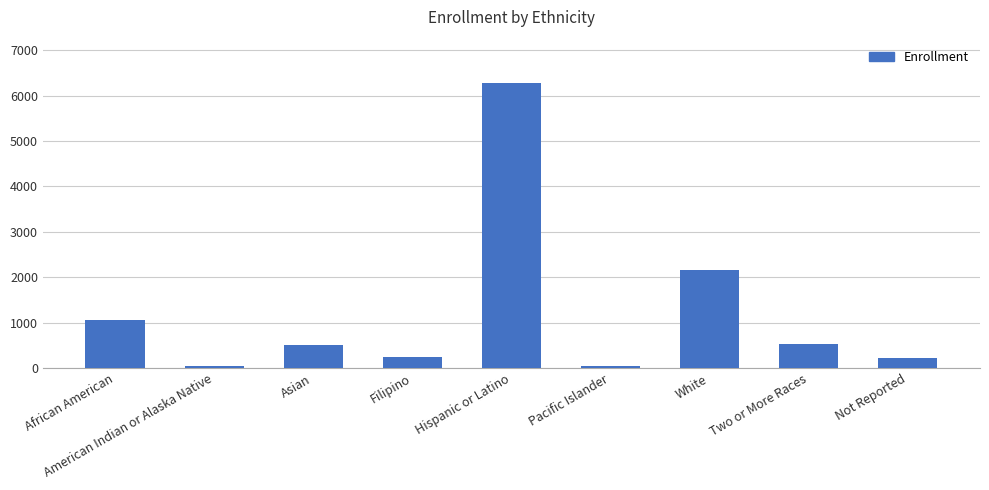

What is the sum of the values at American Indian or Alaska Native and Asian?

559